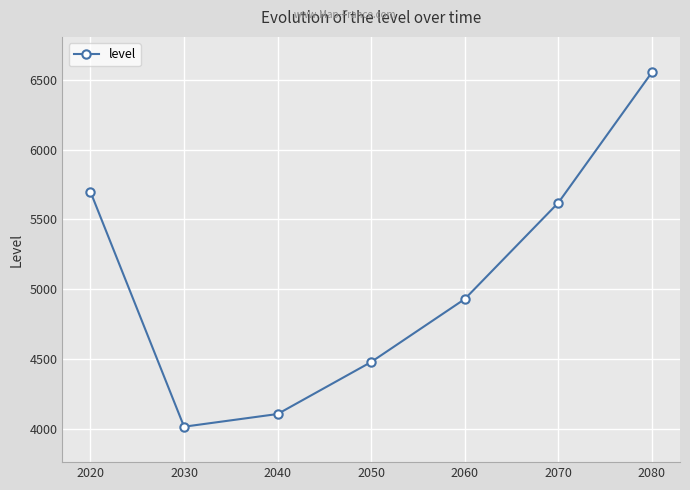

How many series are shown in this chart?

1